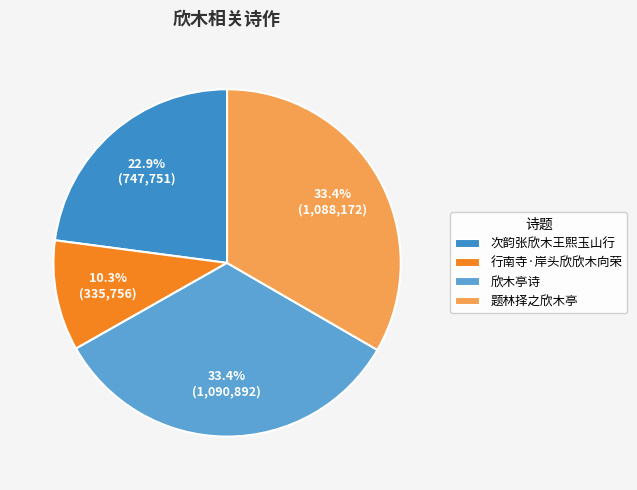

Which category has the smallest portion of the pie?

行南寺·岸头欣欣木向荣